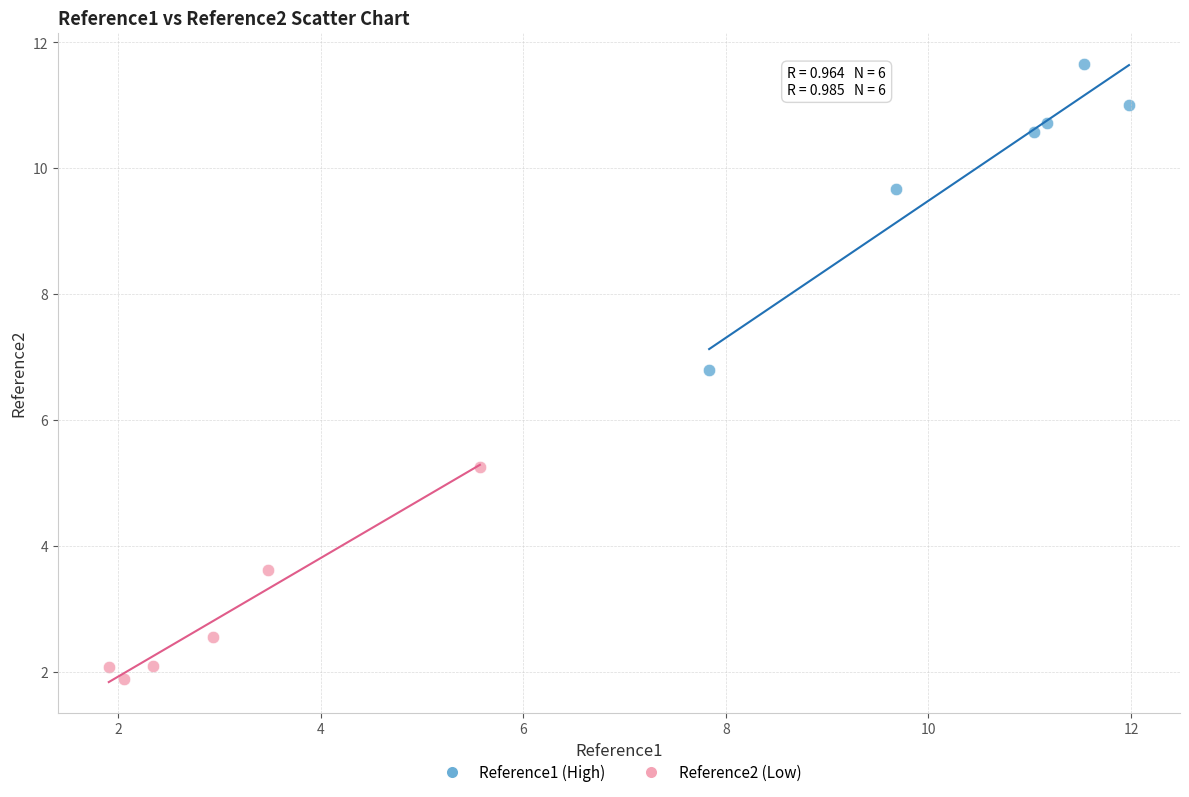

Which series contains the highest Y value?

Reference1 (High)